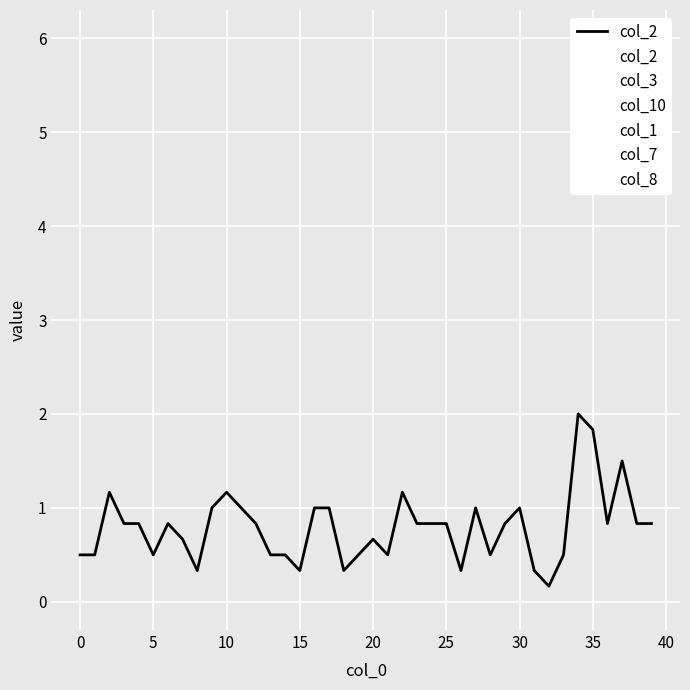

Is this an area chart (filled region under the line)?

No